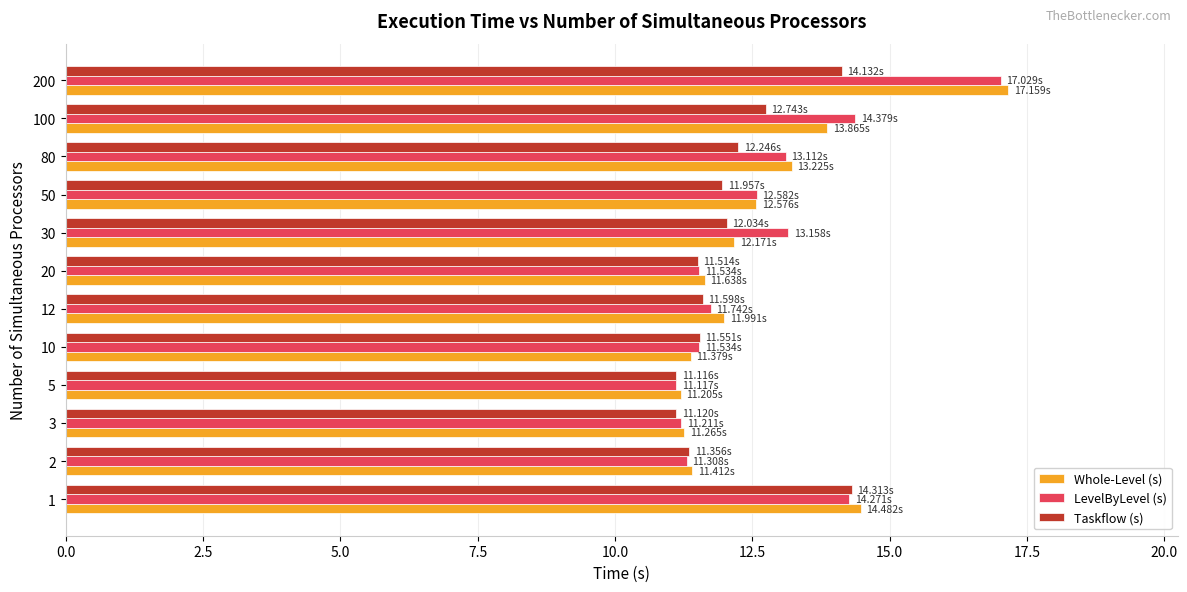

What is the minimum value shown in the chart?

11.1